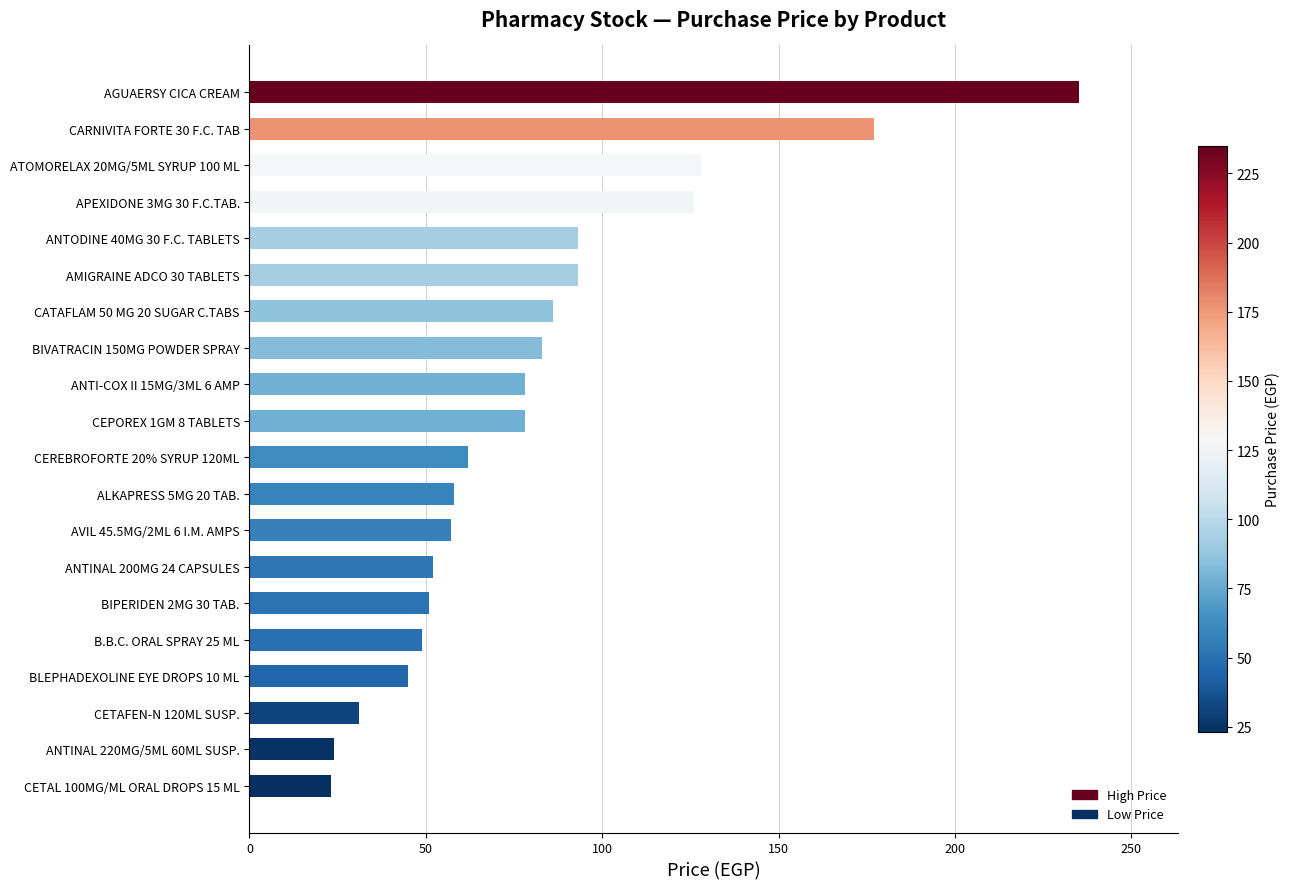

What is the ratio of the value at APEXIDONE 3MG 30 F.C.TAB. to the value at ANTINAL 200MG 24 CAPSULES?

2.4